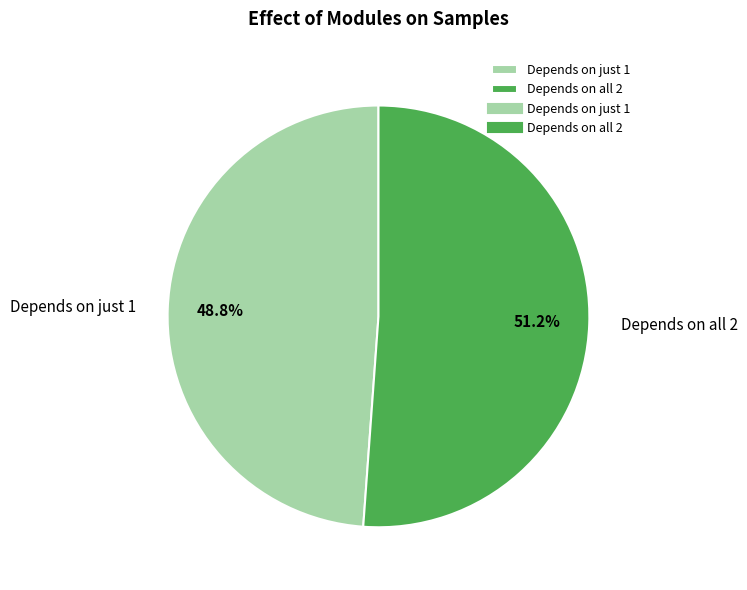

Is there a majority slice in this chart?

Yes